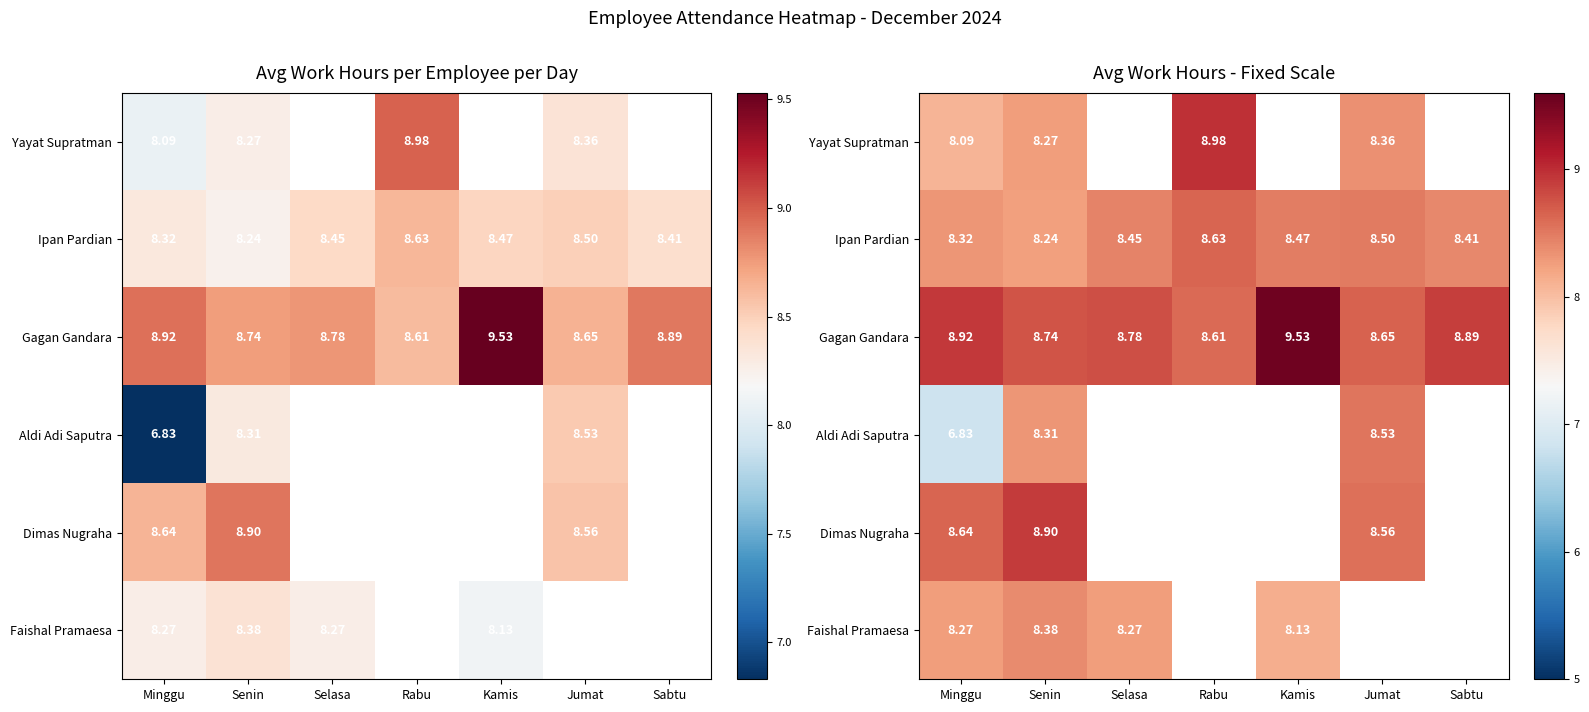

What is the spread (max minus min) of values at Jumat?

0.3